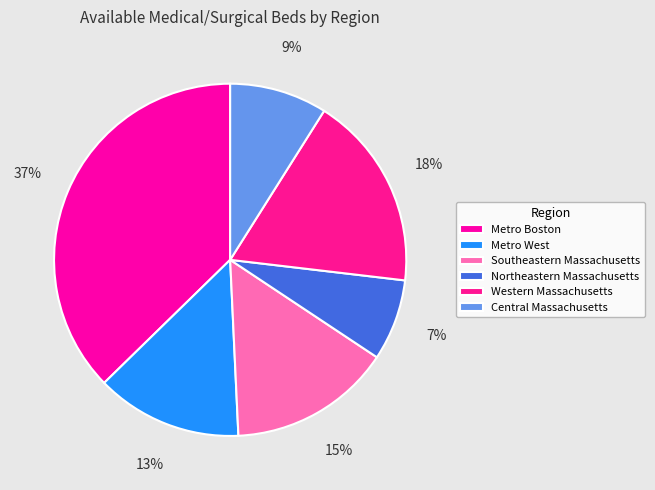

Count the number of slices in the pie.

6